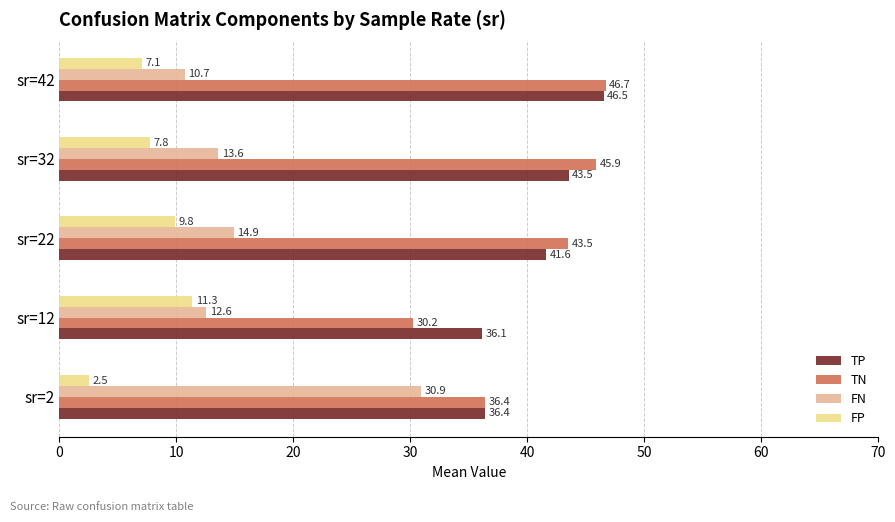

Is it true that TP equals 63.5 at sr=32?

False